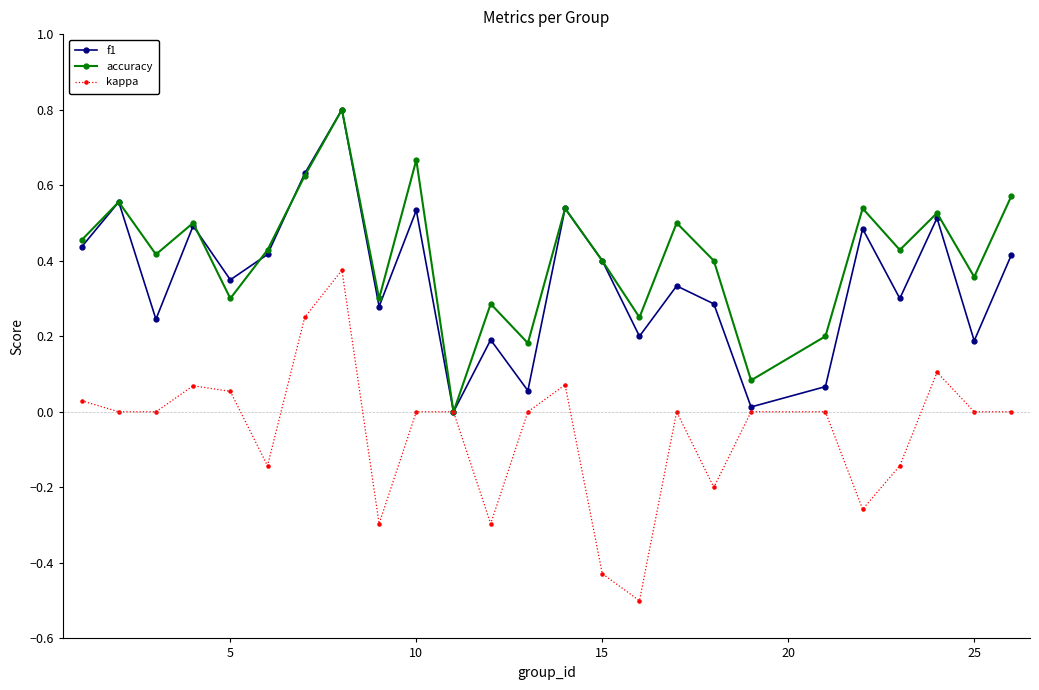

What is the minimum value shown in the chart?

-0.5